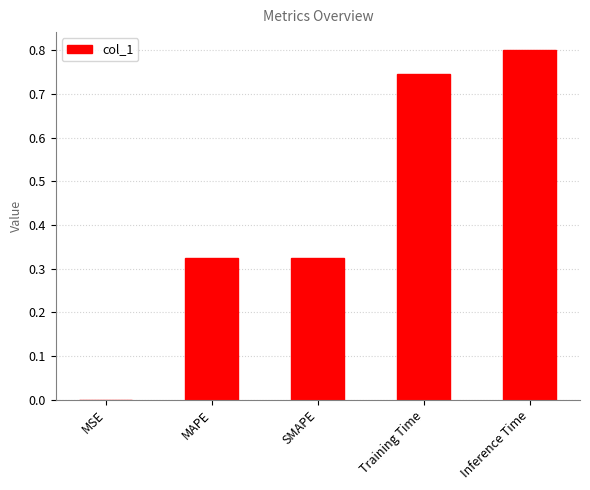

Count the number of categories in the chart.

5